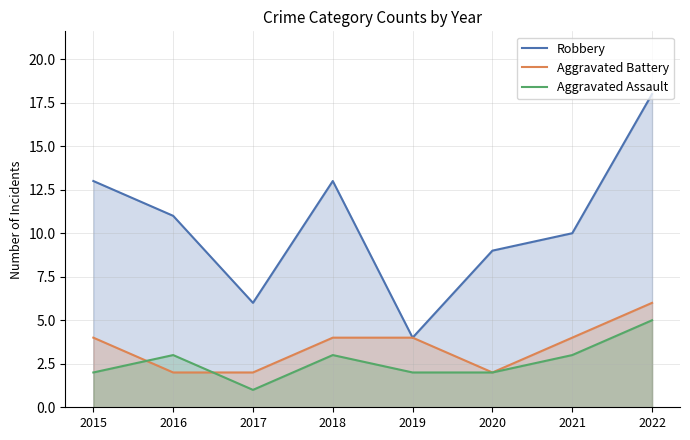

In Aggravated Battery, how many points are lower than both neighbors (excluding endpoints)?

1